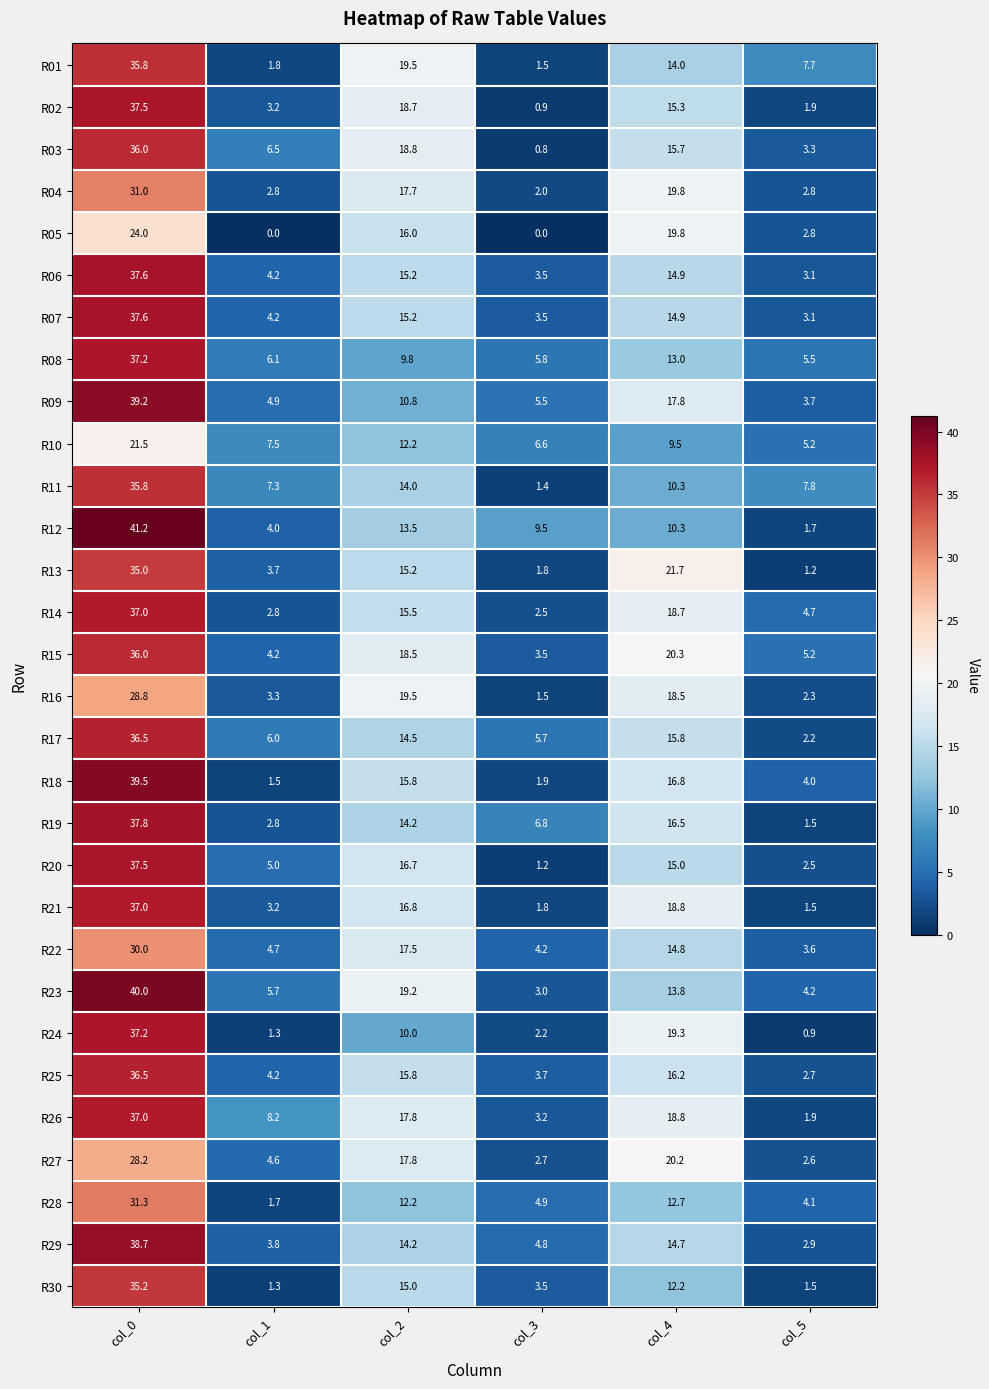

What is the minimum value for R02?

0.9